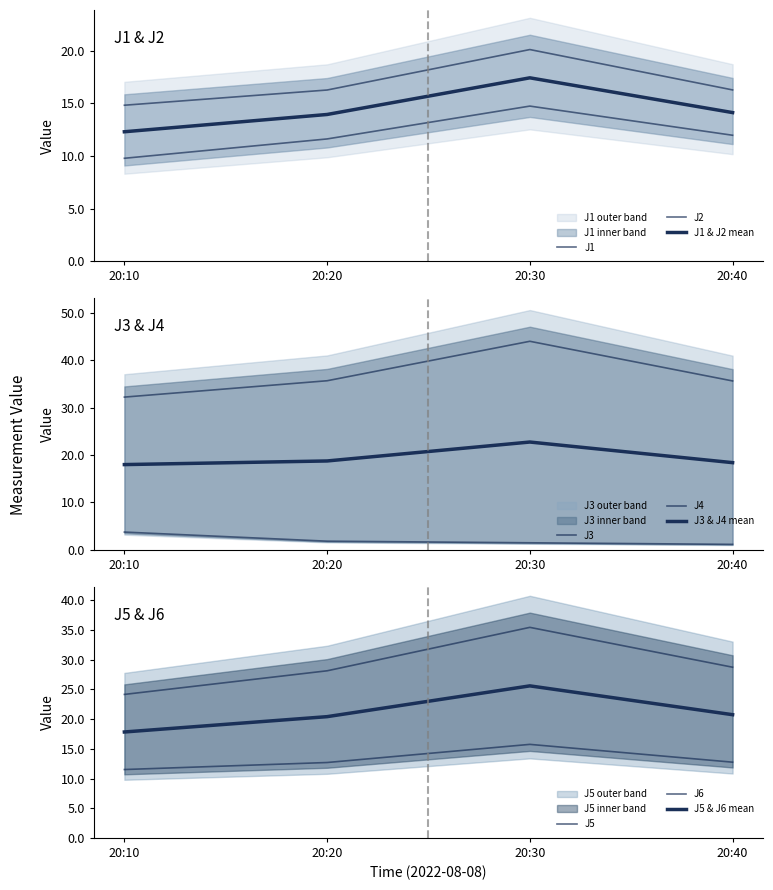

True or false: J6 has a value of 12.7 at 20:20.

True